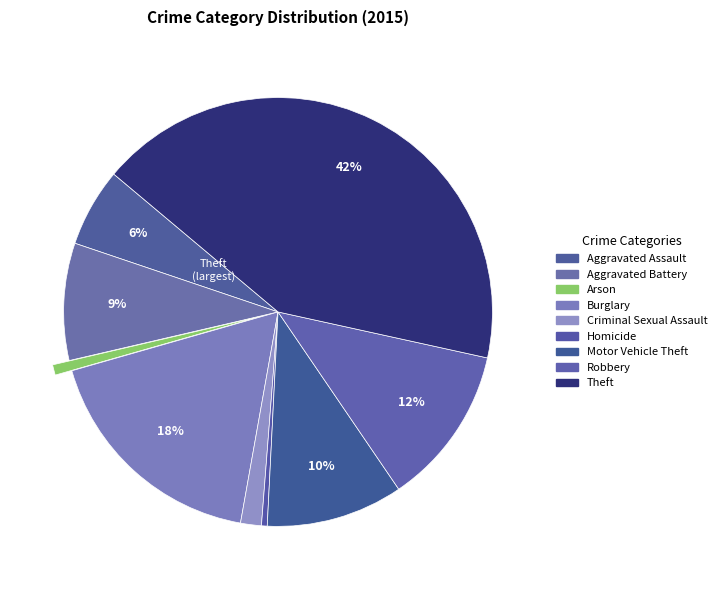

How many segments does this pie chart have?

9